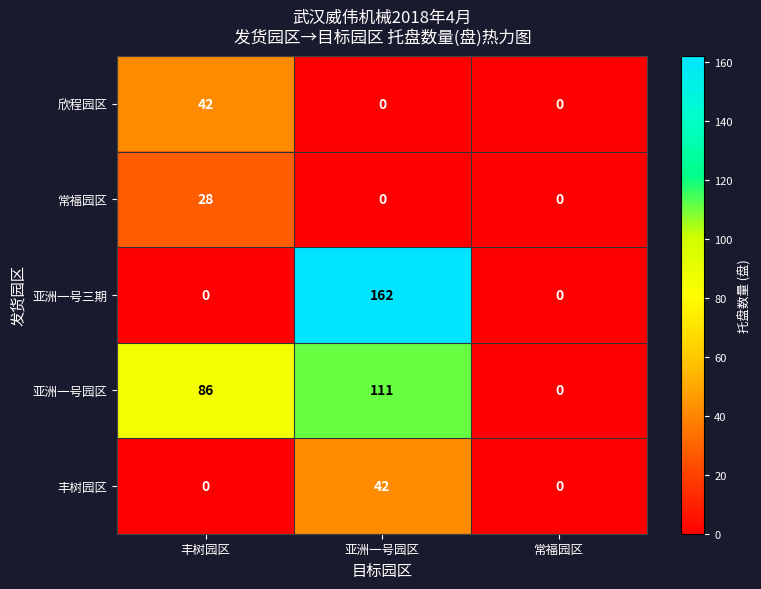

What is the difference between the maximum and minimum values in the 亚洲一号园区 series?

111